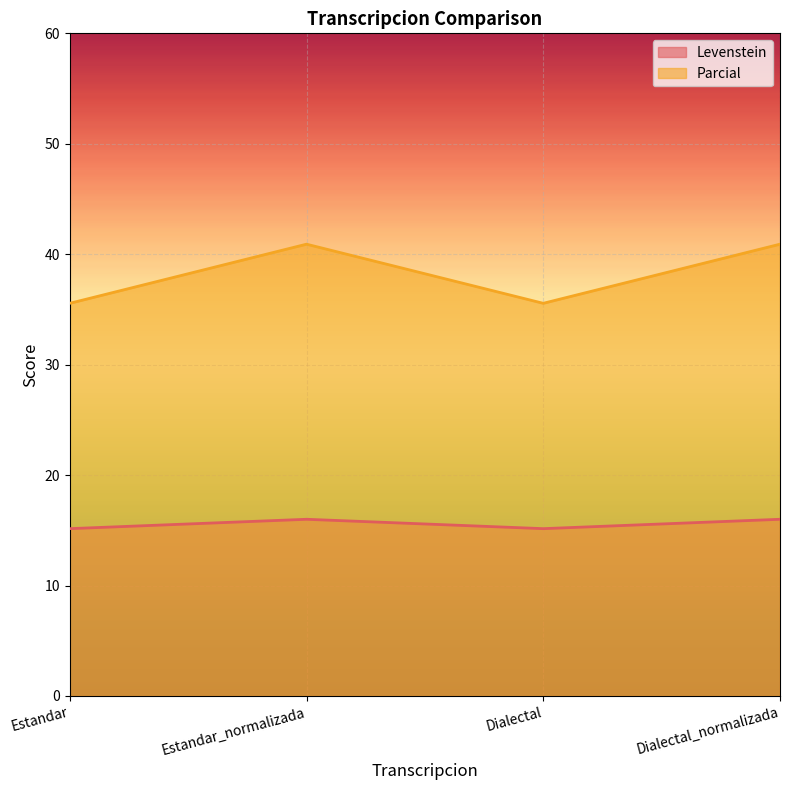

The value of Parcial at Estandar_normalizada is 12.1. True or false?

False